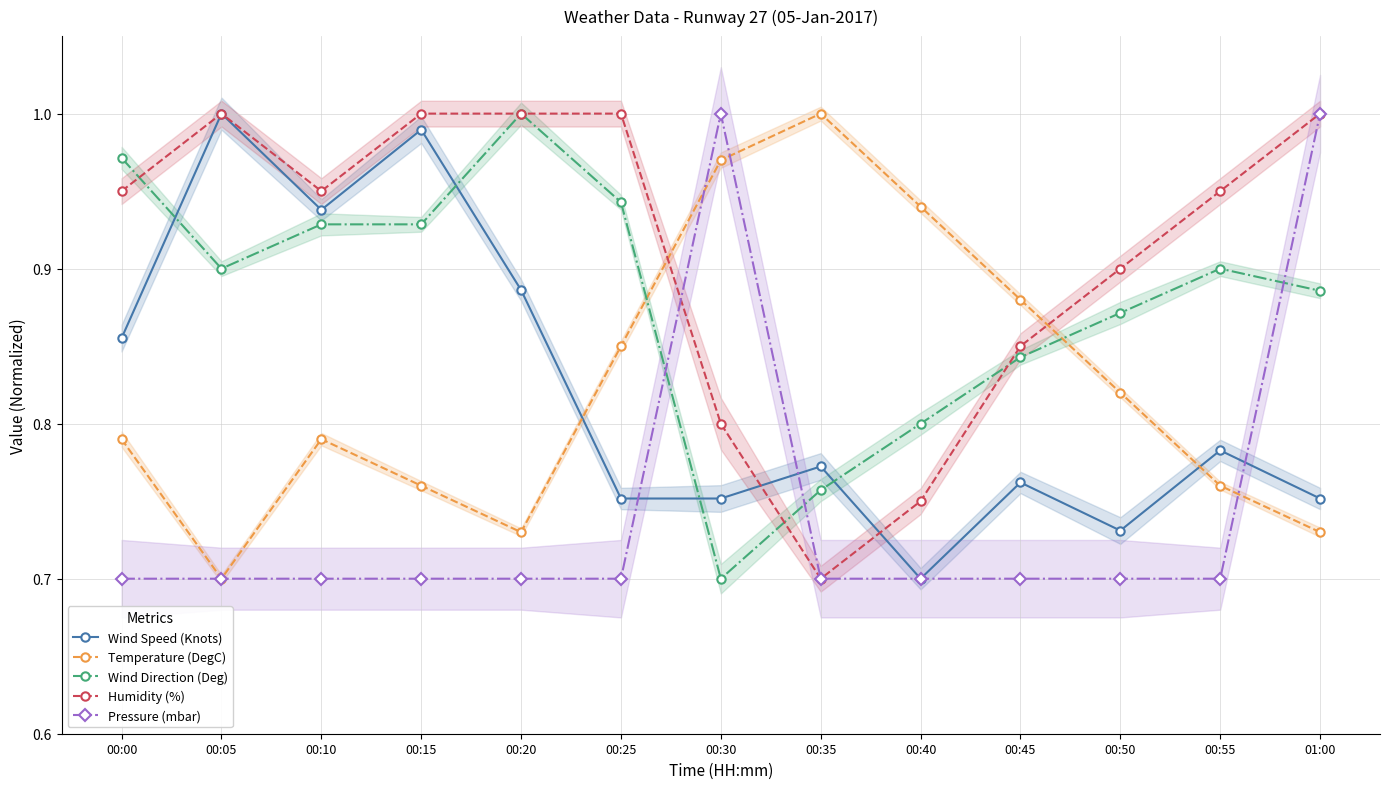

Which has a higher value, 00:20 or 00:55?

00:20